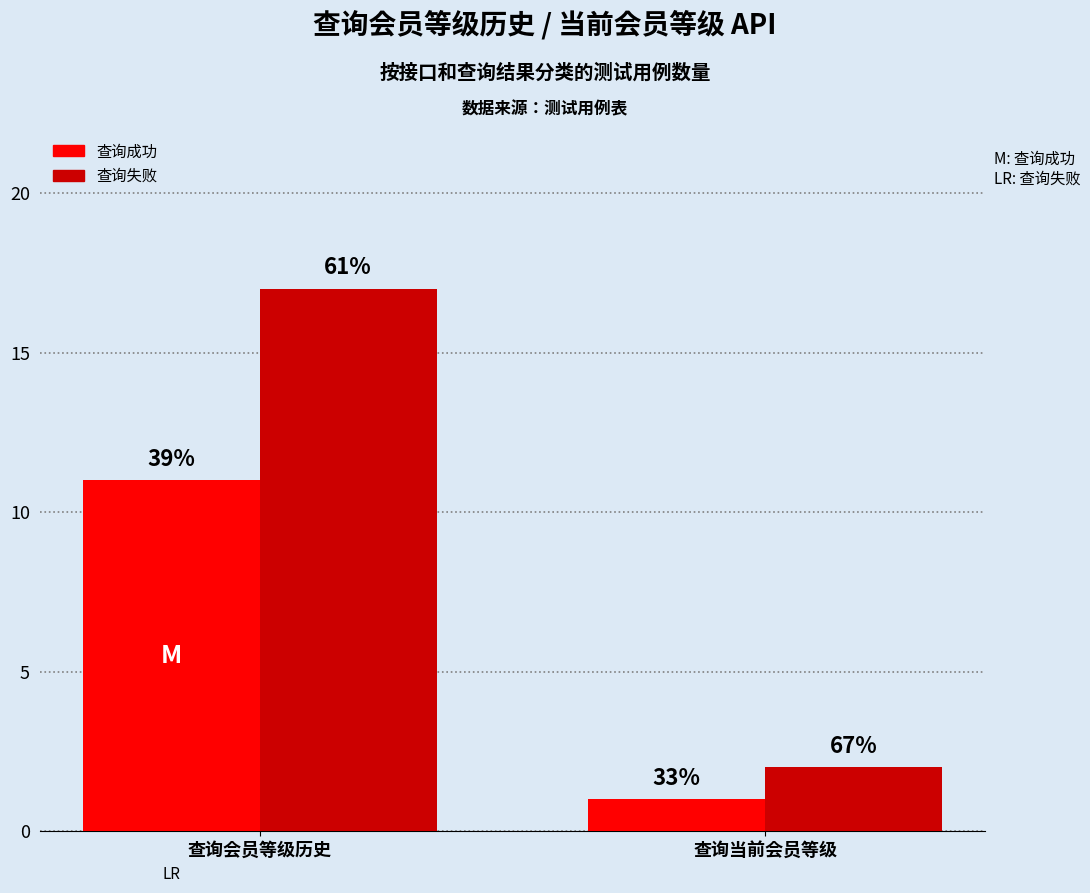

Which series has the widest spread of values?

查询失败